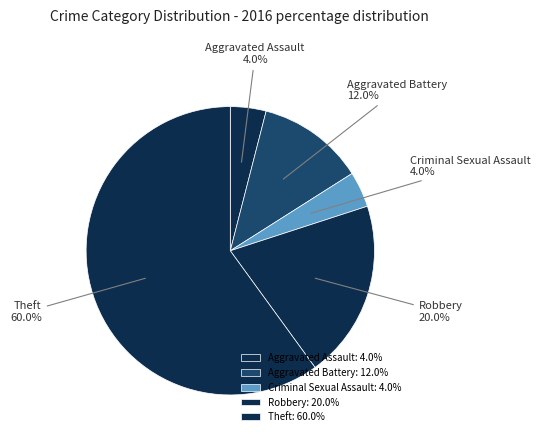

Is Theft the majority of the pie?

Yes